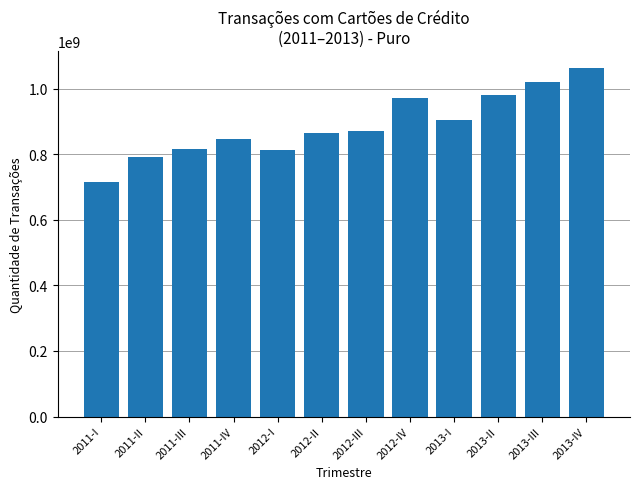

Does the chart contain stacked bars?

No